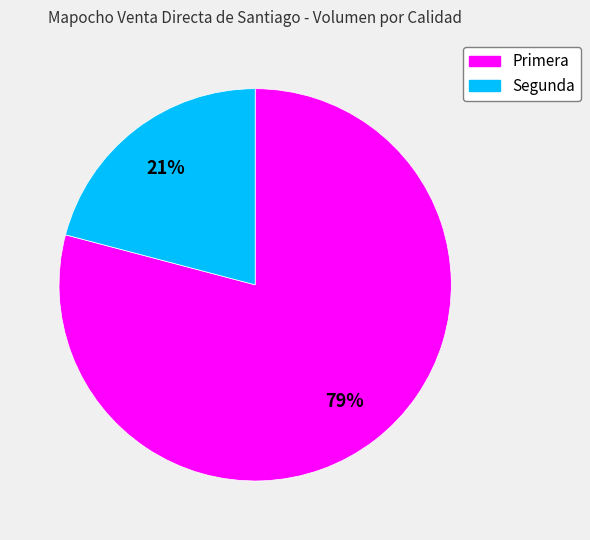

To the nearest percent, what portion does Segunda represent?

21%